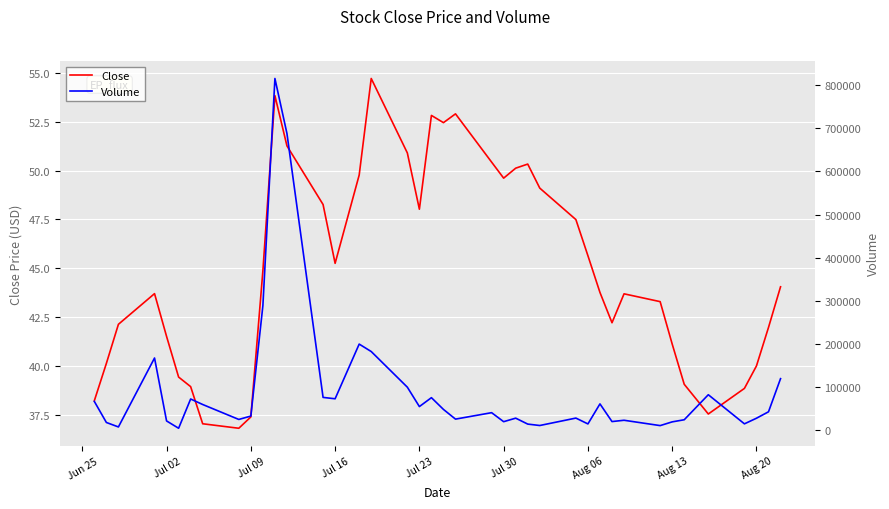

What is the maximum value for Close?

54.7